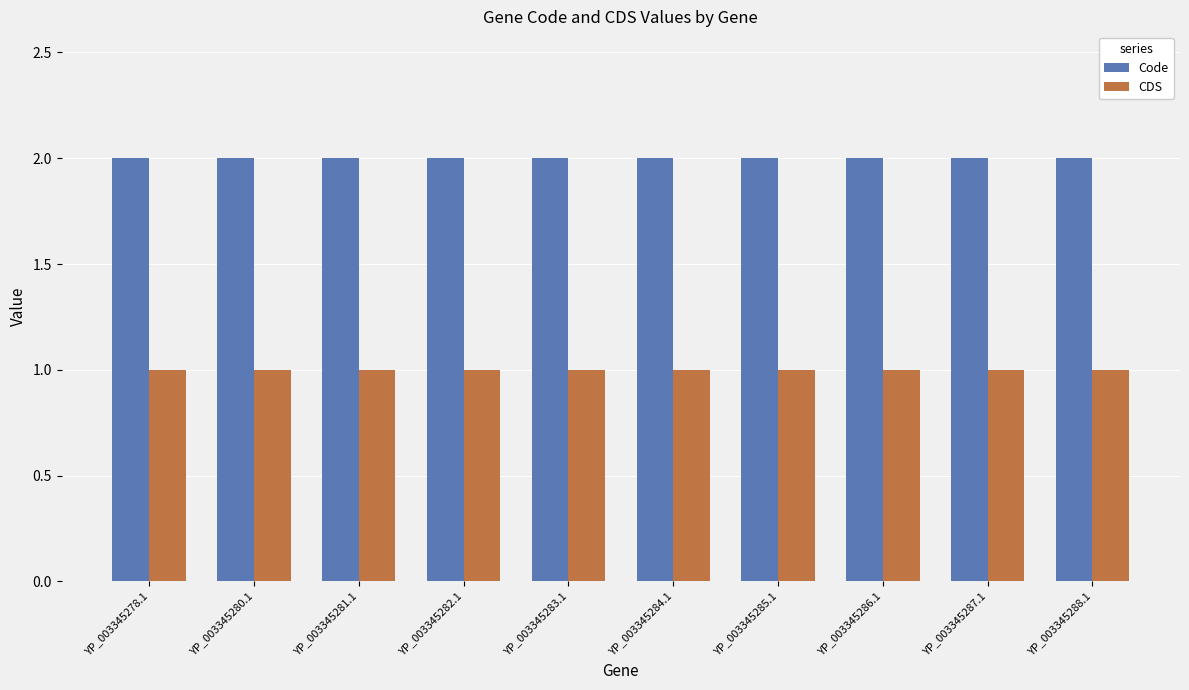

What is the label of the 3rd bar from the left?

YP_003345281.1